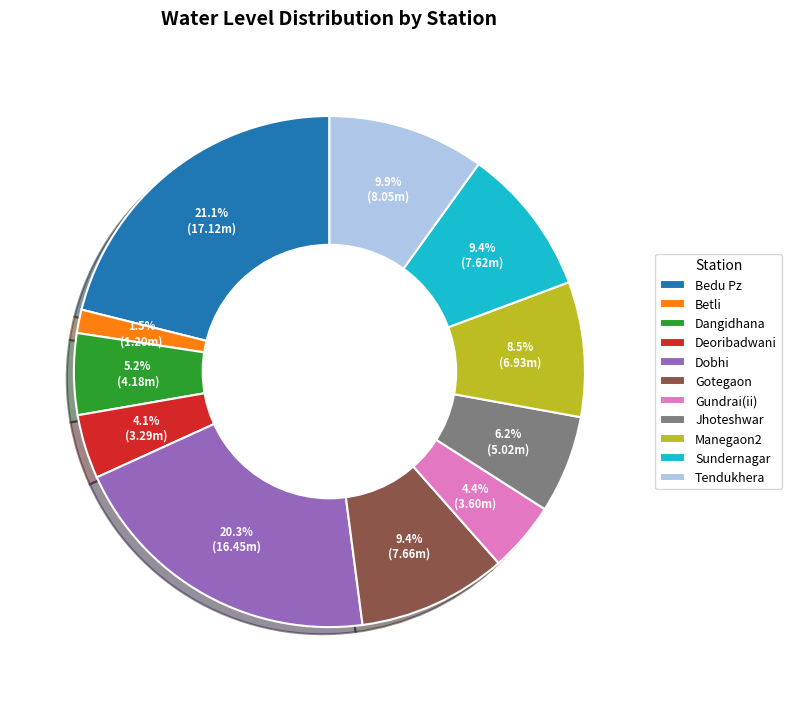

What percentage is NOT represented by Deoribadwani?

95.9%